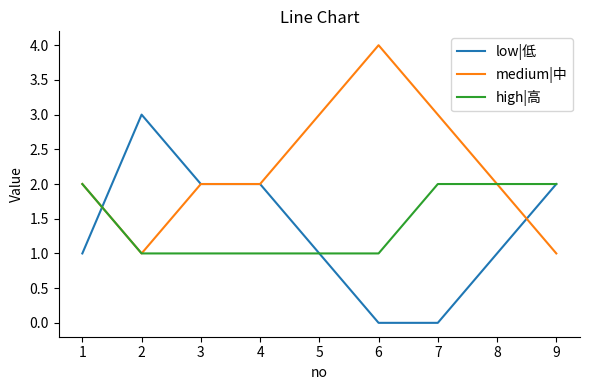

True or false: medium|中 has a value of 2 at 5.

False